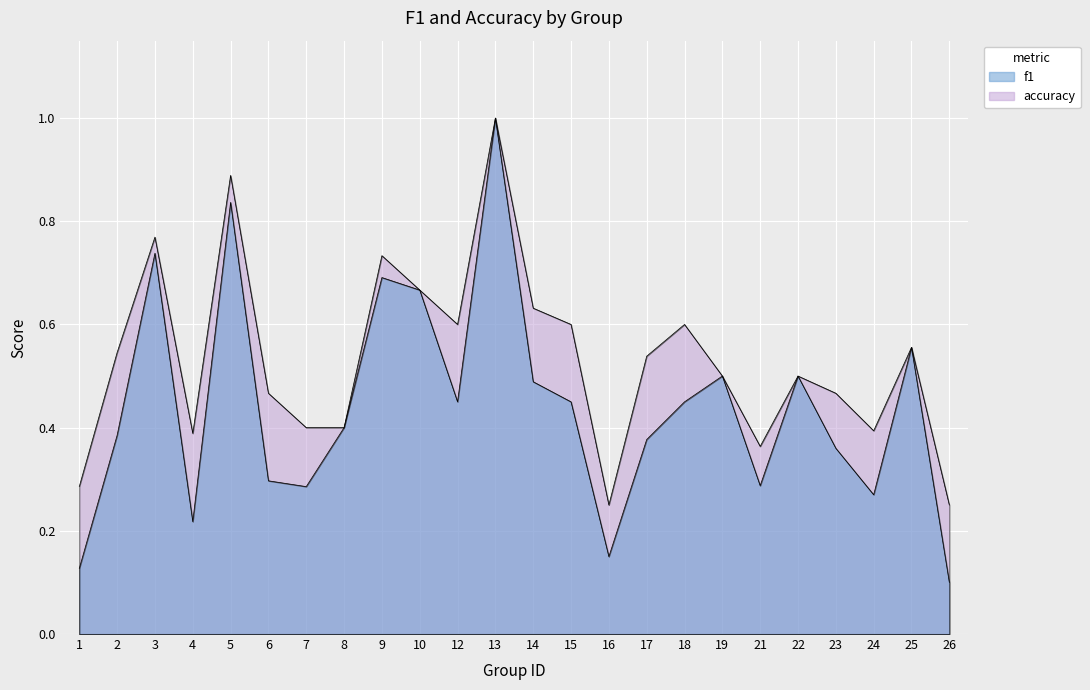

Which has a higher value, 12 or 25?

25